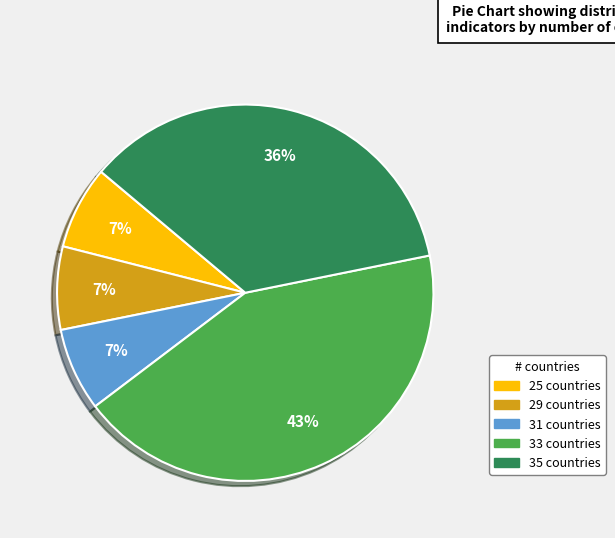

Does any single category account for the majority?

No